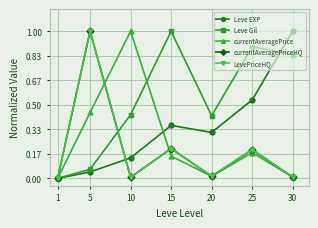

Is this an area chart (filled region under the line)?

No